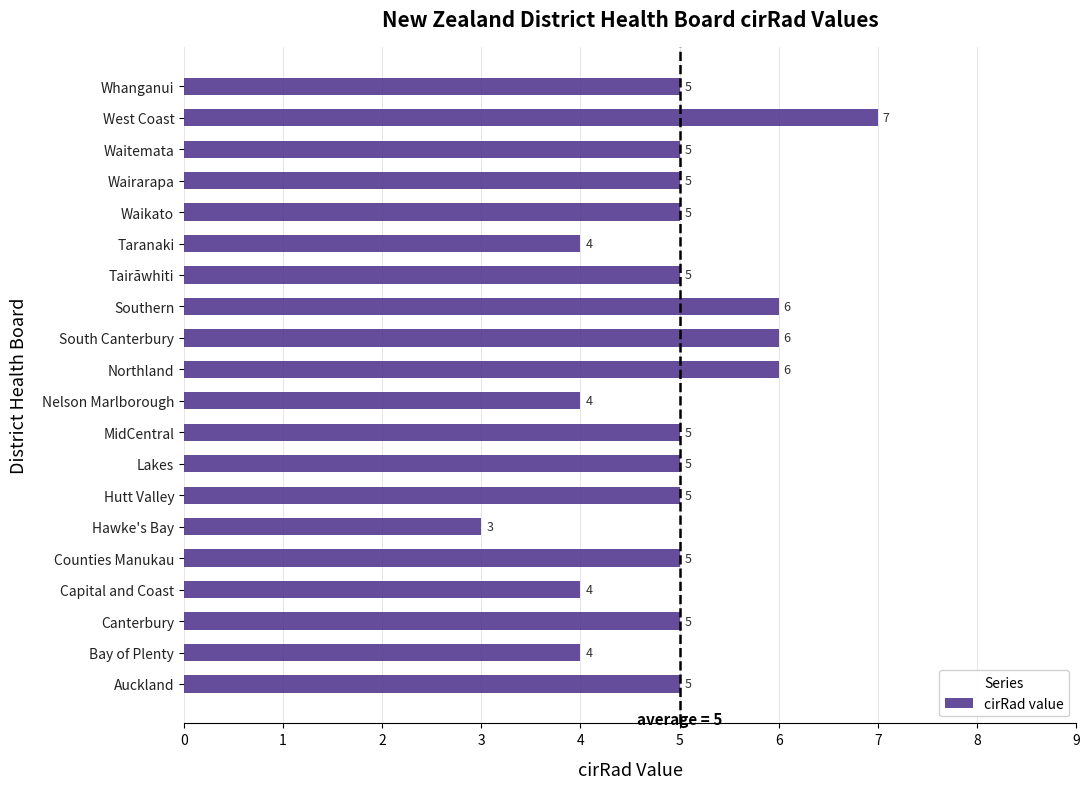

True or false: the data shows 4 at Capital and Coast.

True